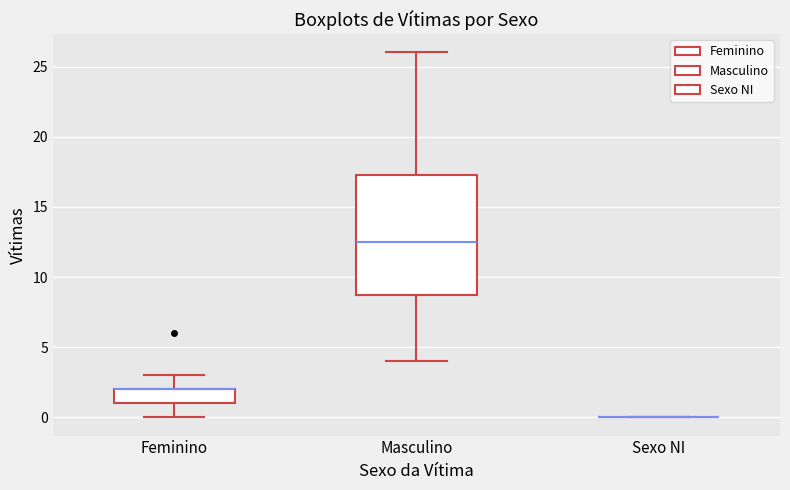

Which box is the tallest, from its lower edge to its upper edge?

Masculino